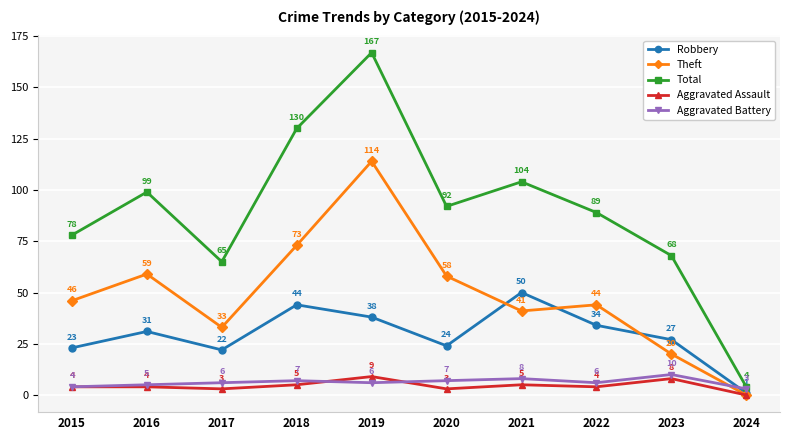

Which series has the widest spread of values?

Total